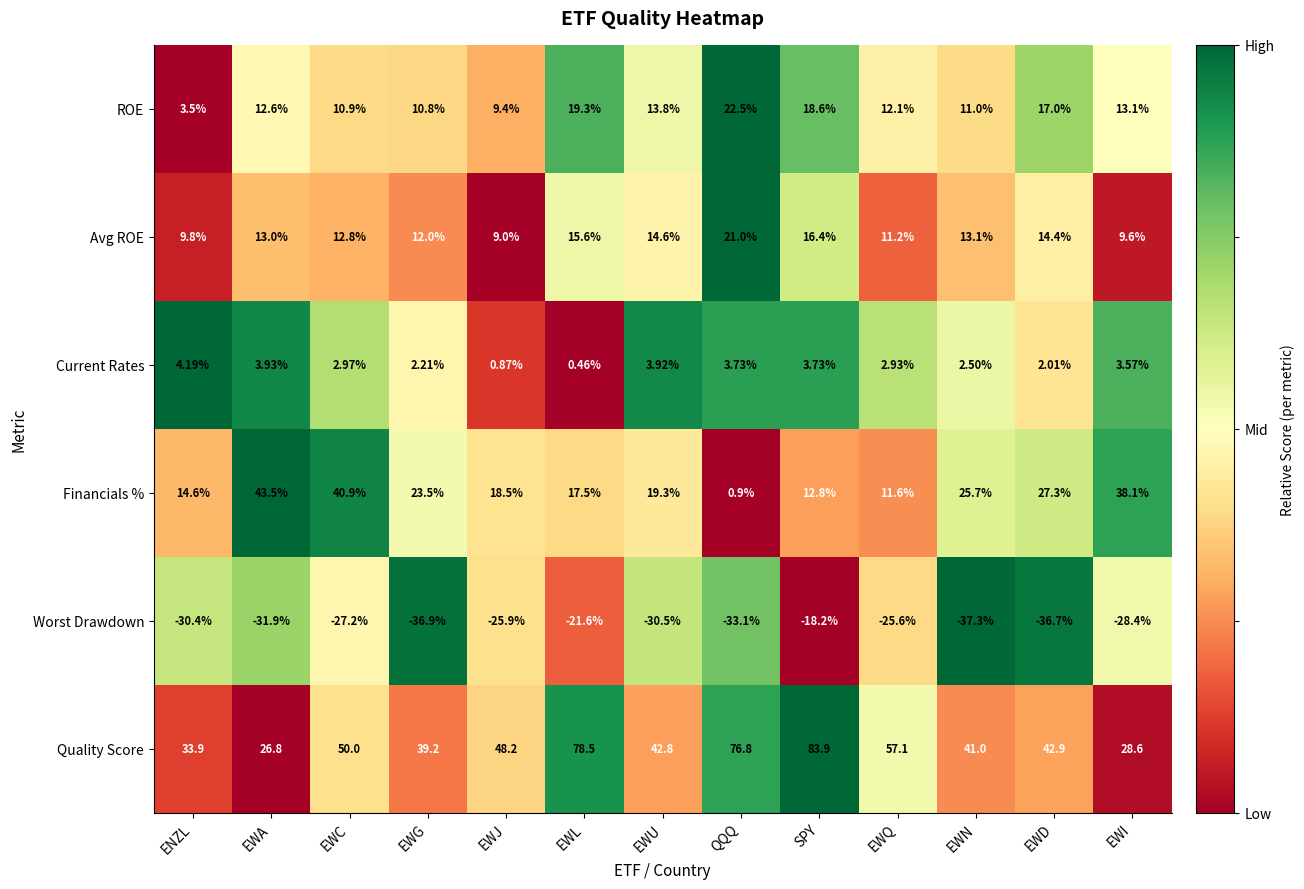

How many data points does each series have?

13